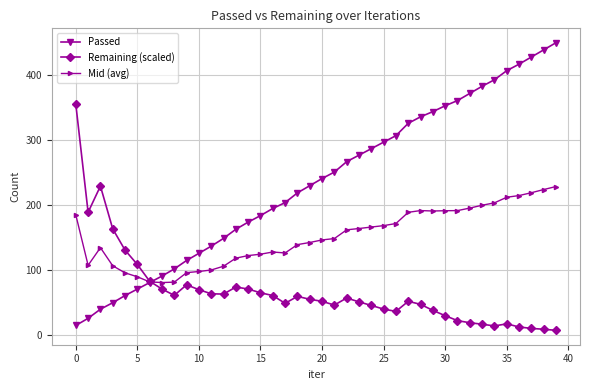

How many categories are shown in the chart?

40